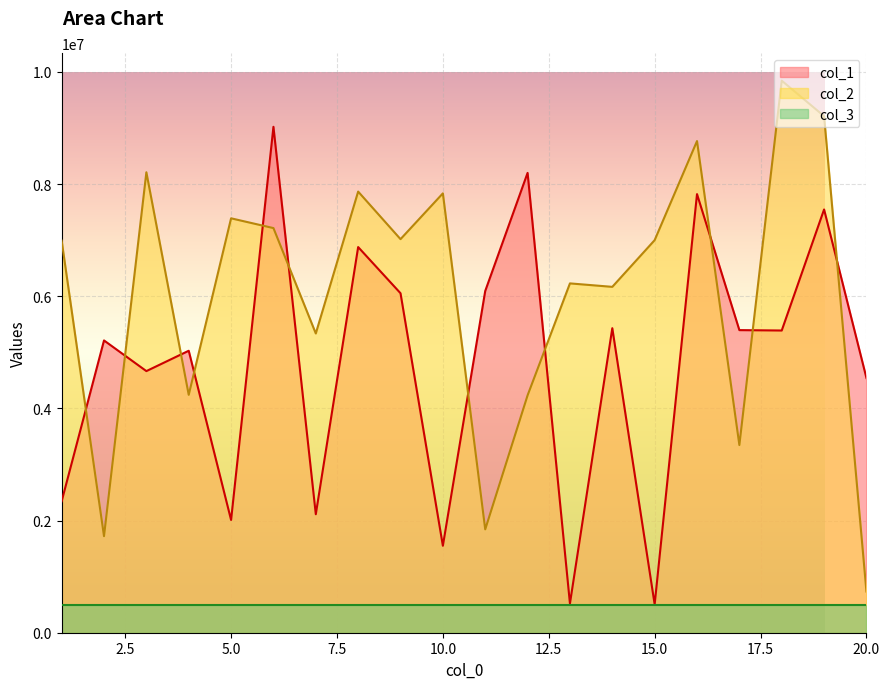

At which category is the sum across all series the highest?

19